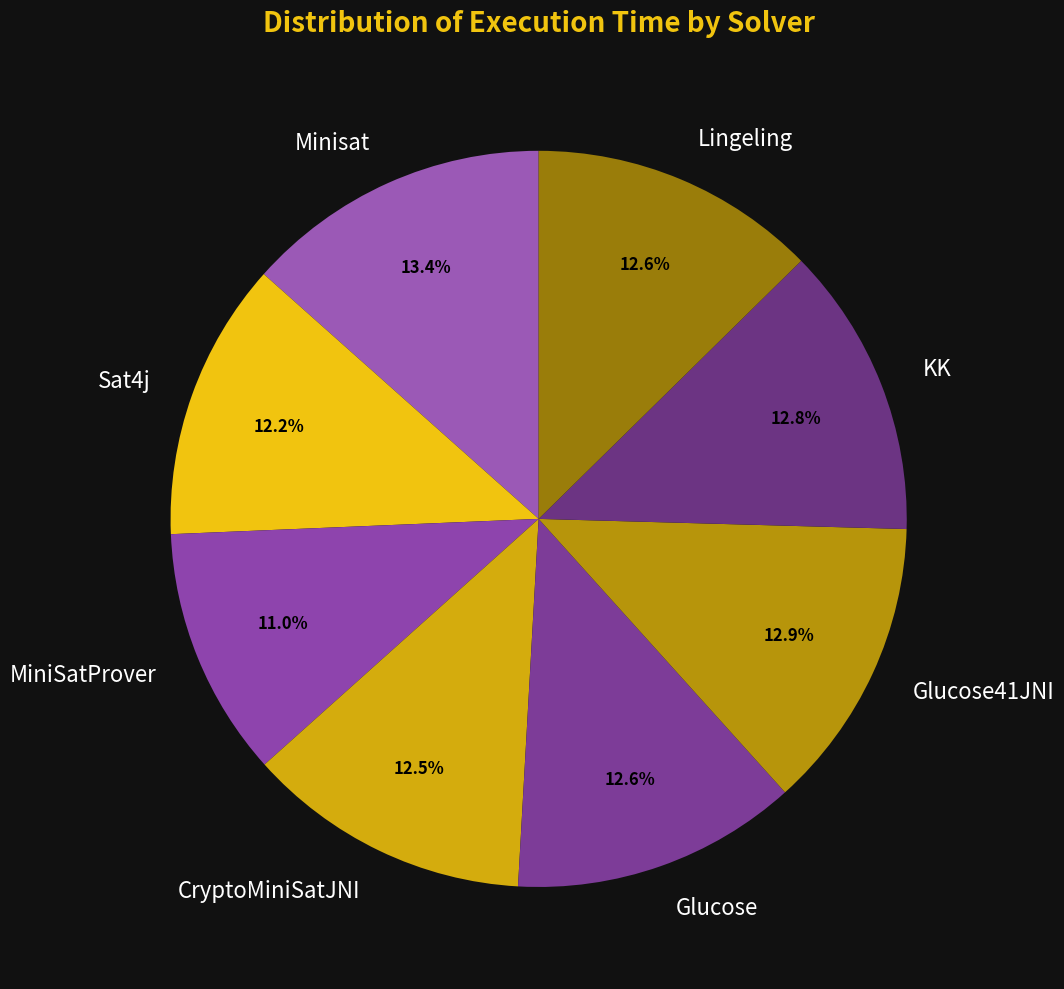

Do Sat4j and Minisat together represent more than half of the pie?

No